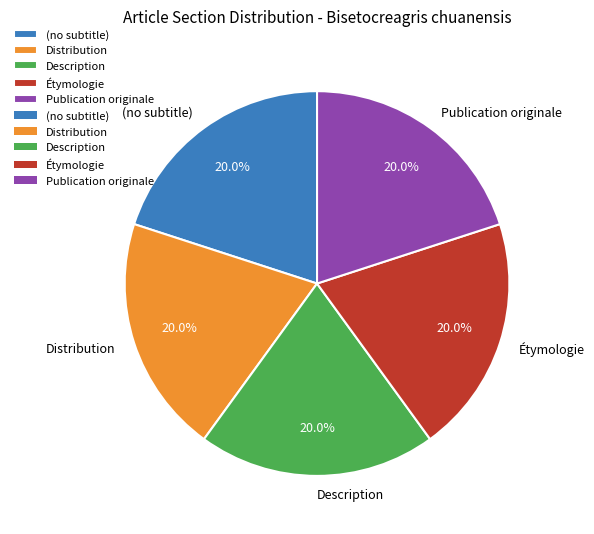

Is Publication originale the majority of the pie?

No